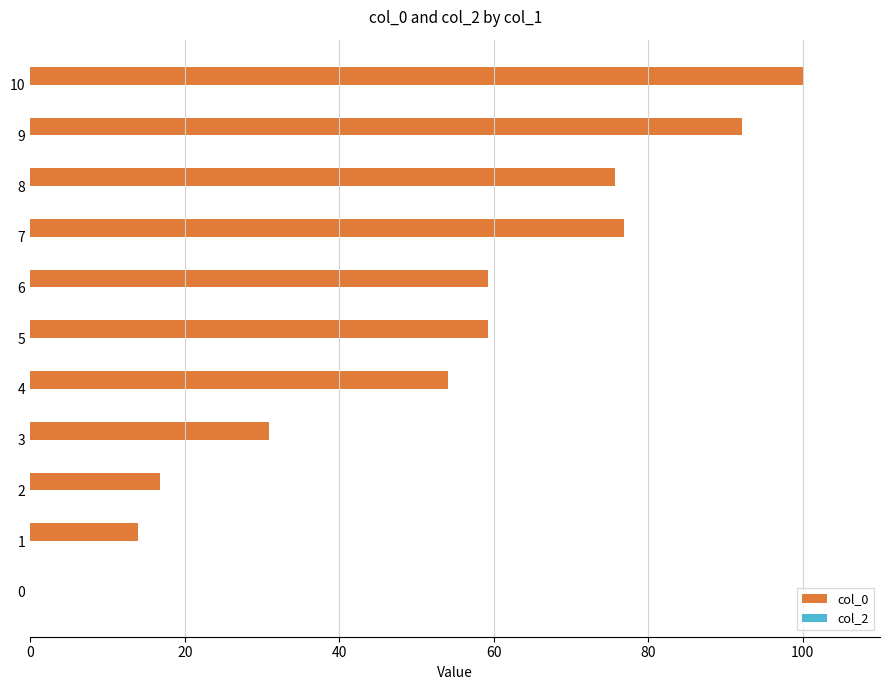

What is the sum of the values at 9 and 2?

109.0